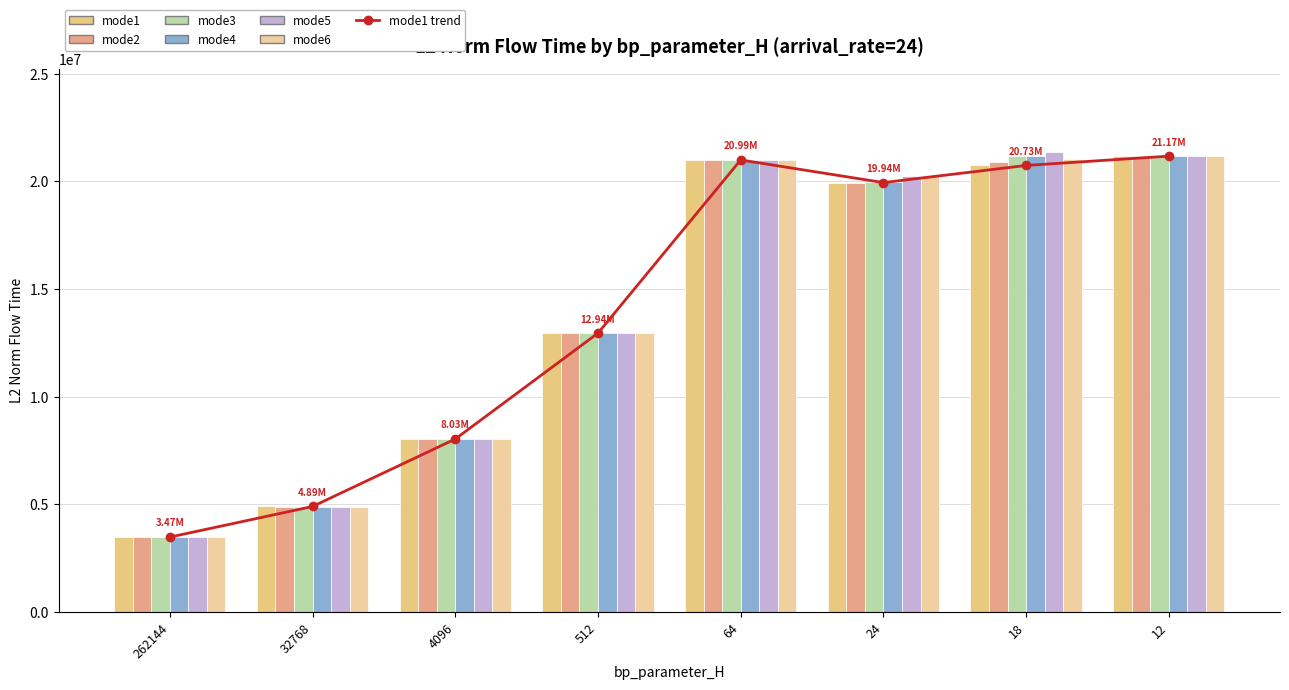

What is the average value of the mode6 series?

14088305.0